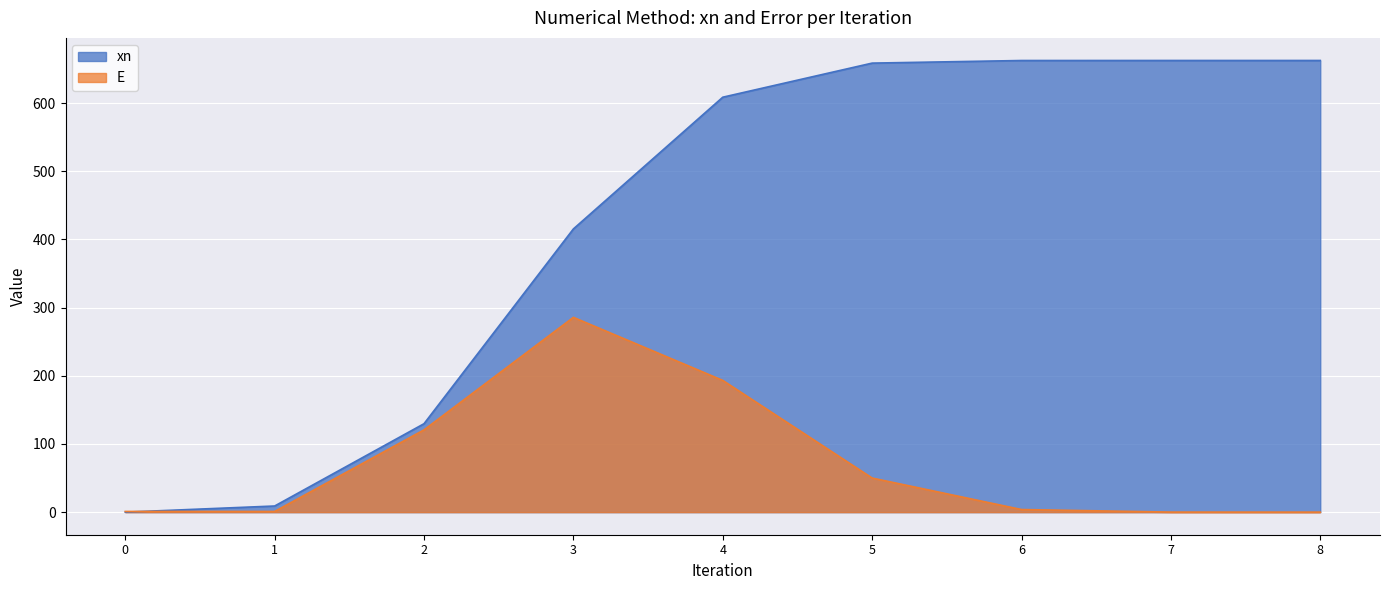

At which label does E first exceed 3?

2